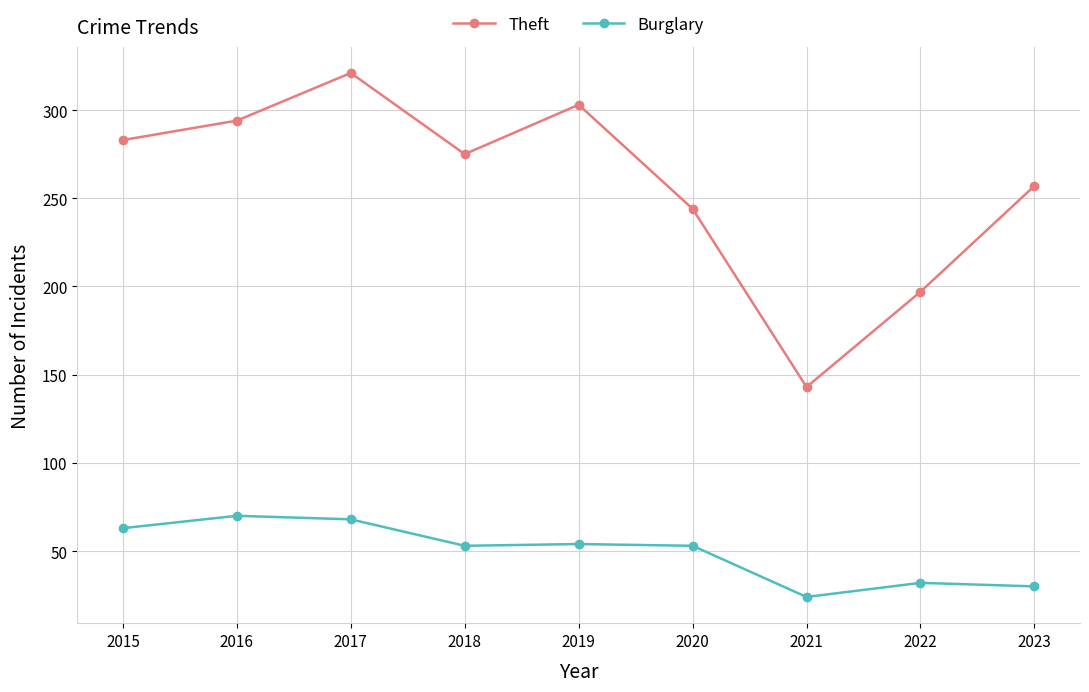

Rank the series by their maximum value, from lowest to highest.

Burglary, Theft